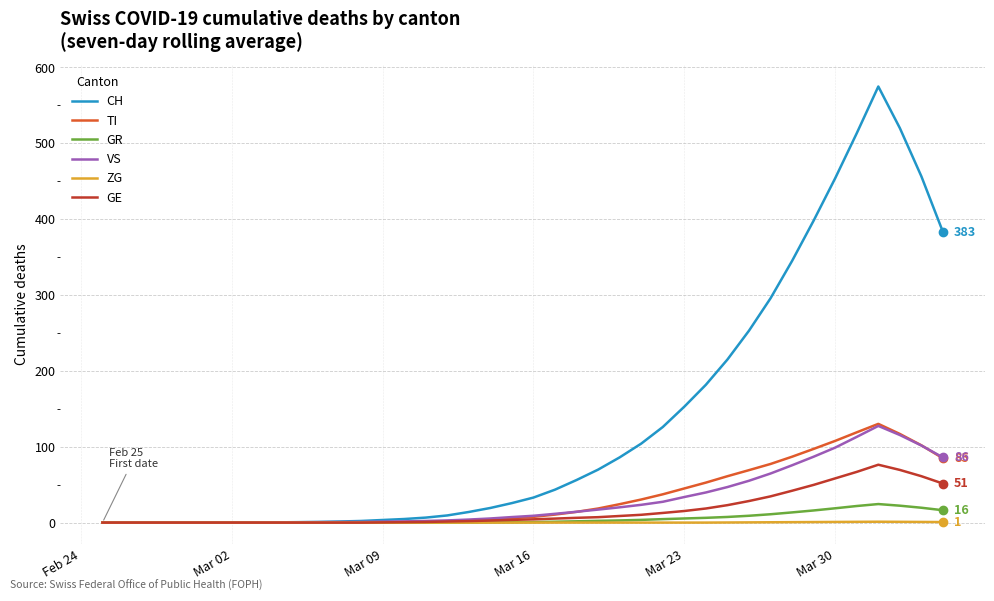

Which series has the largest total across all categories?

CH